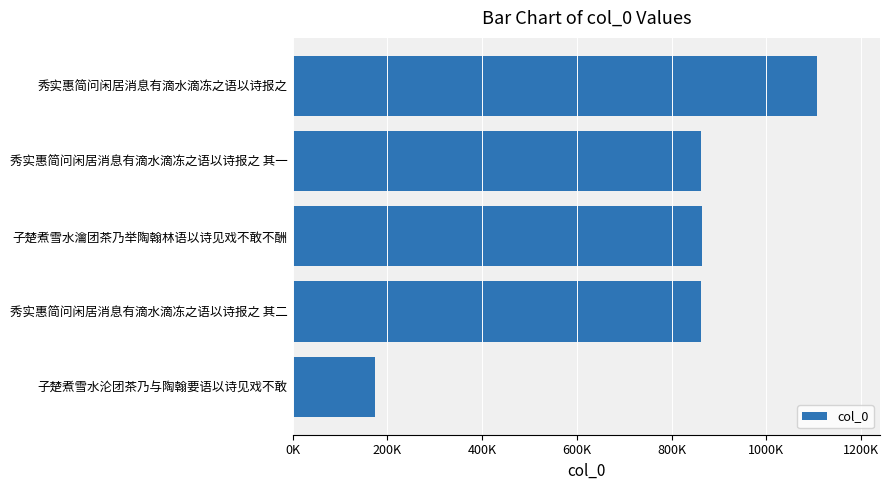

What is the difference between the maximum and minimum values?

933252